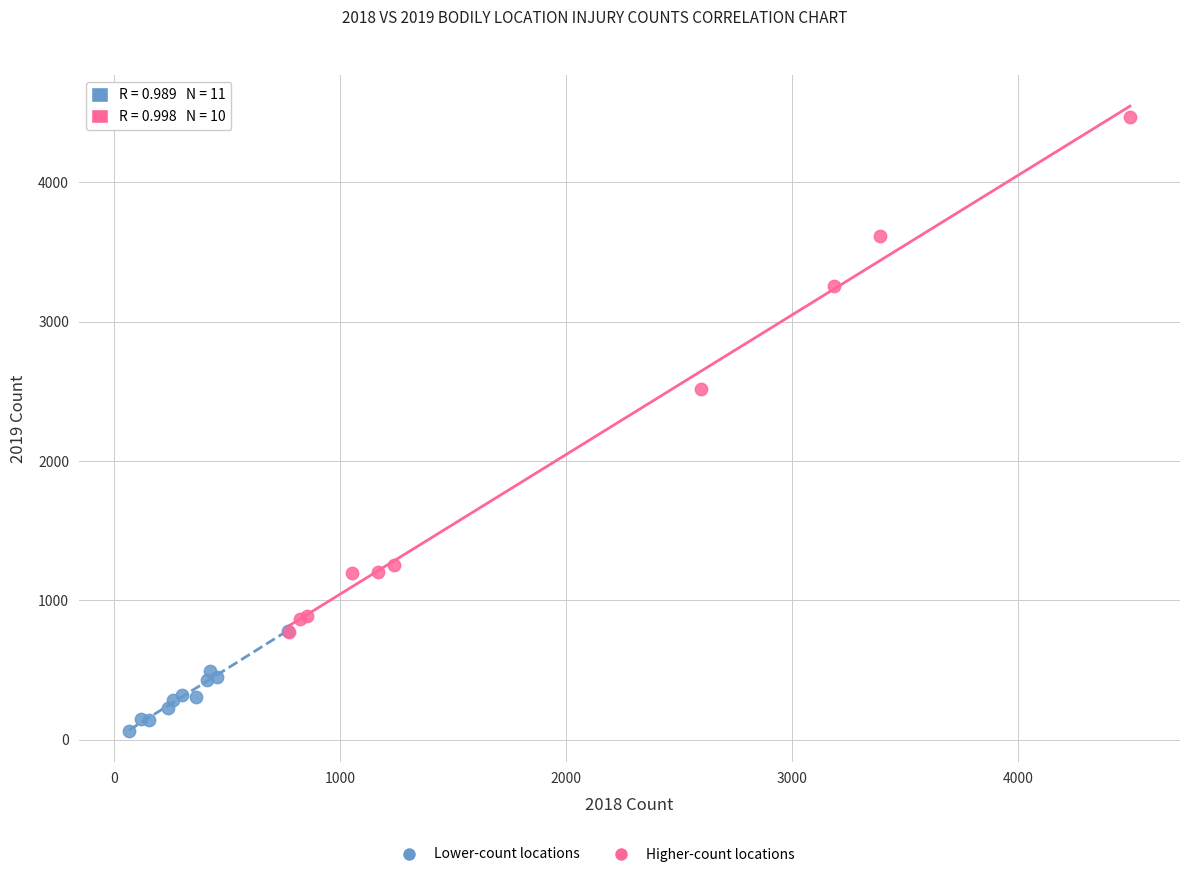

Which series reaches the minimum Y coordinate?

Lower-count locations